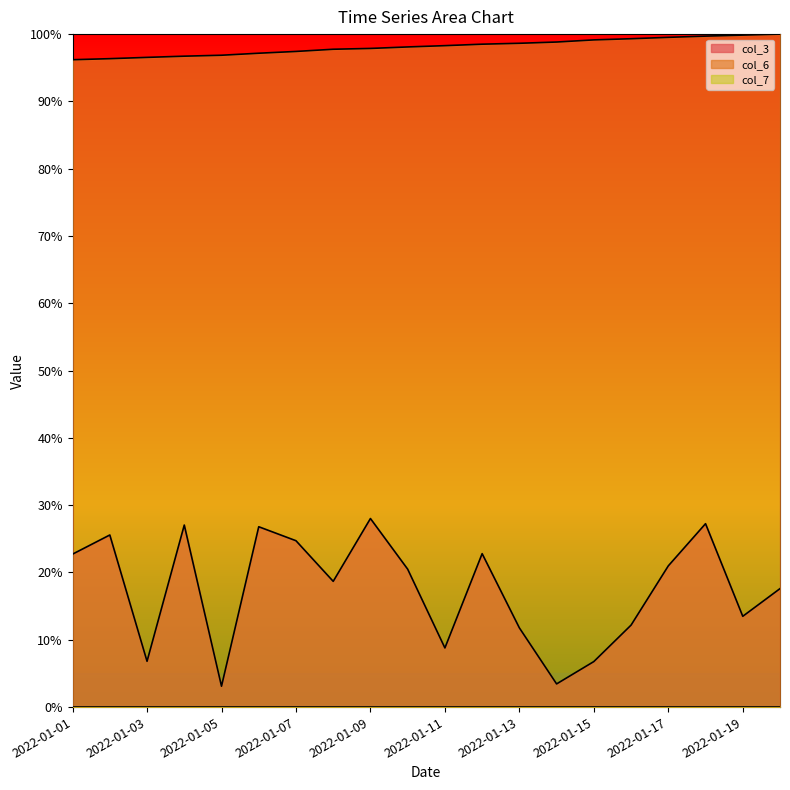

List the series in order of their peak value, lowest first.

col_7, col_3, col_6